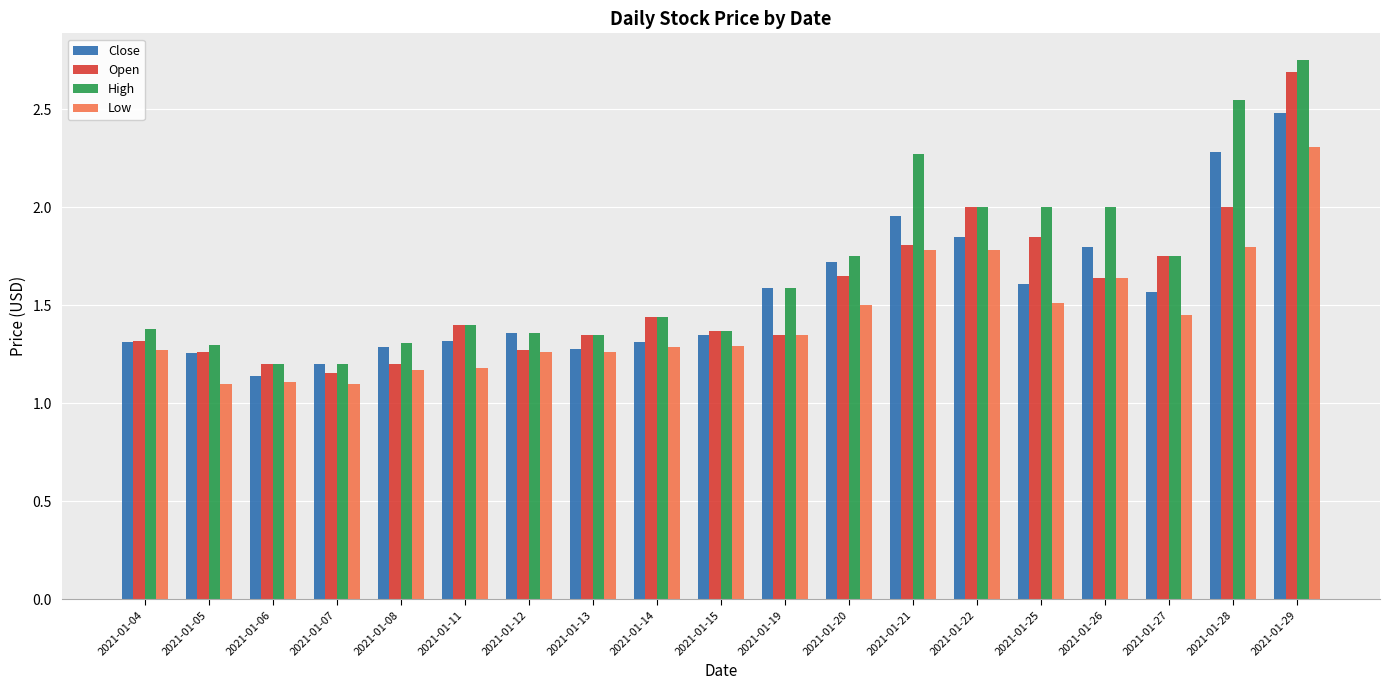

List the series in order of their peak value, highest first.

High, Open, Close, Low